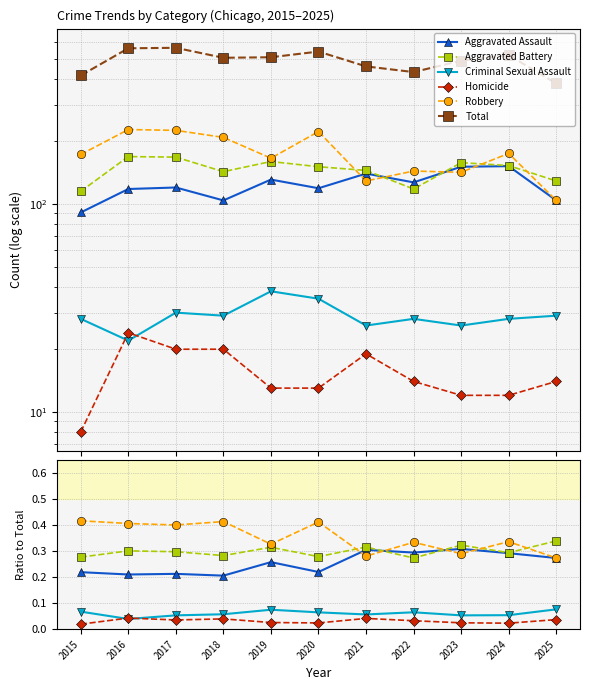

What is the value of the Criminal Sexual Assault point at the 11th from the left?

0.1